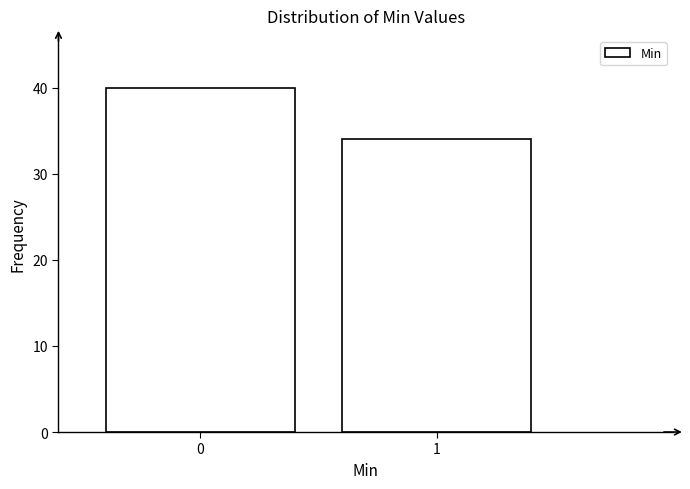

Reading right to left, transcribe all the data shown in this chart.

1=34	0=40